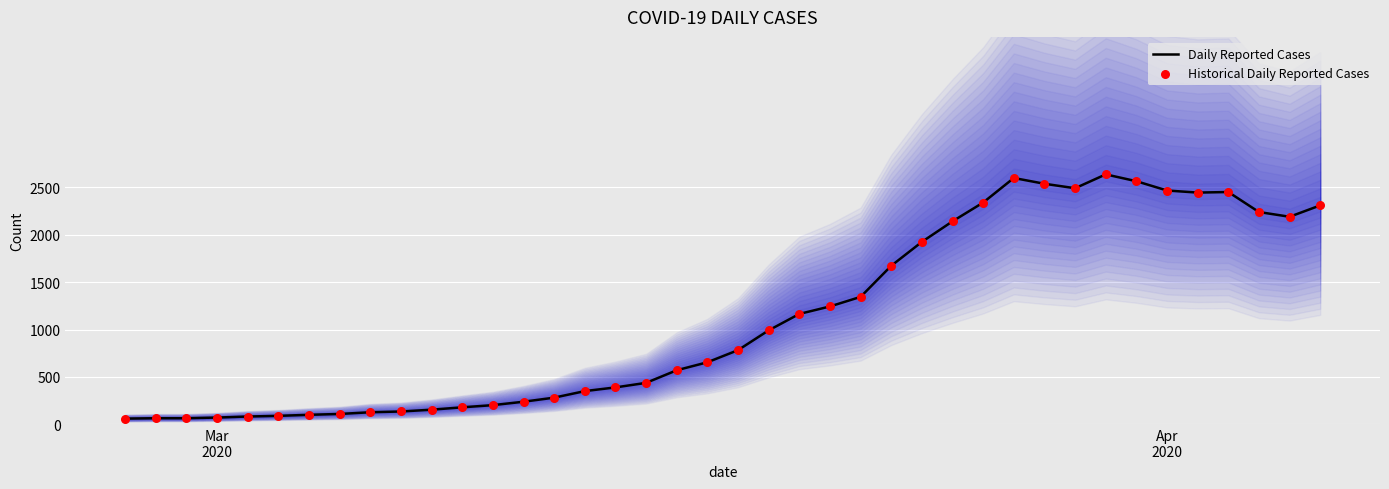

Which series reaches the minimum Y coordinate?

Daily Reported Cases